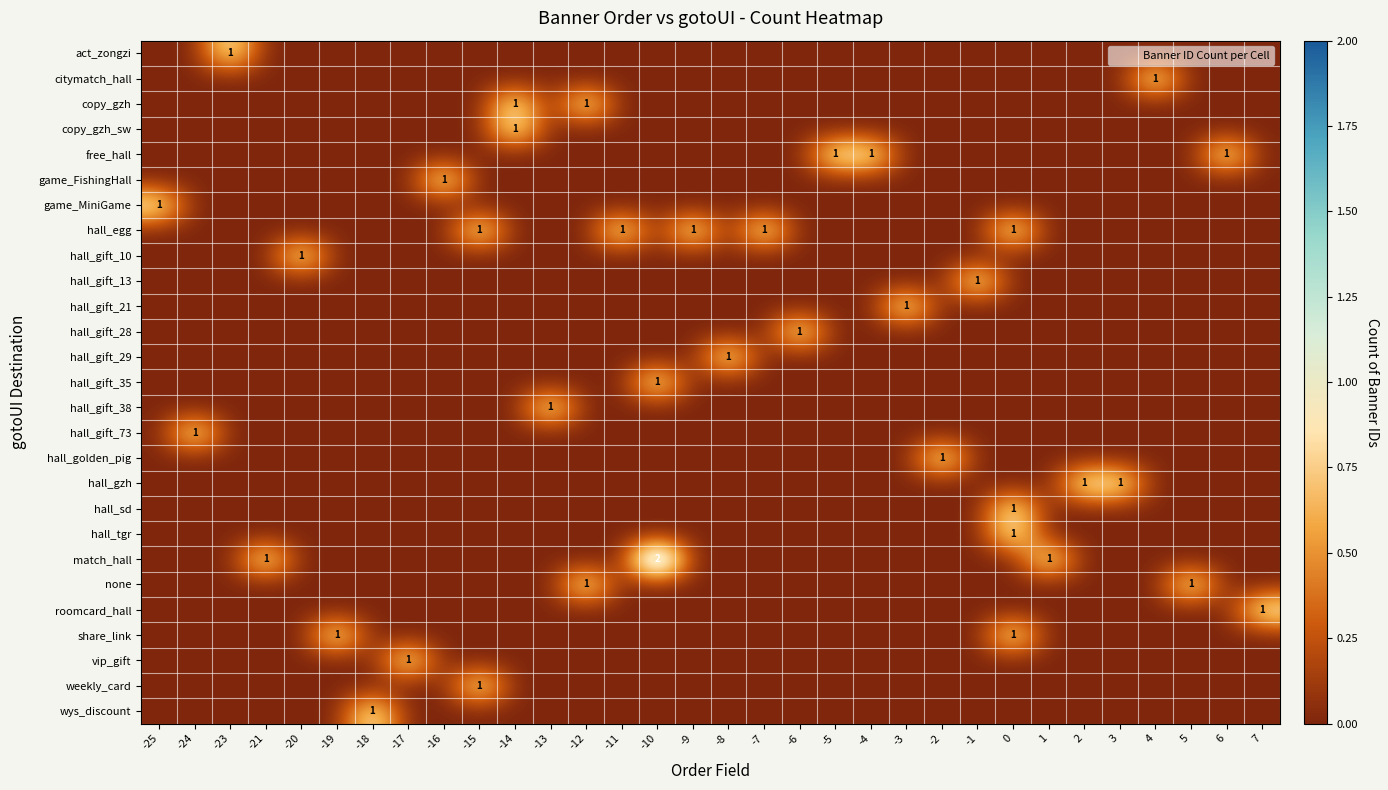

True or false: hall_gift_73 has a value of 1 at 7.

False